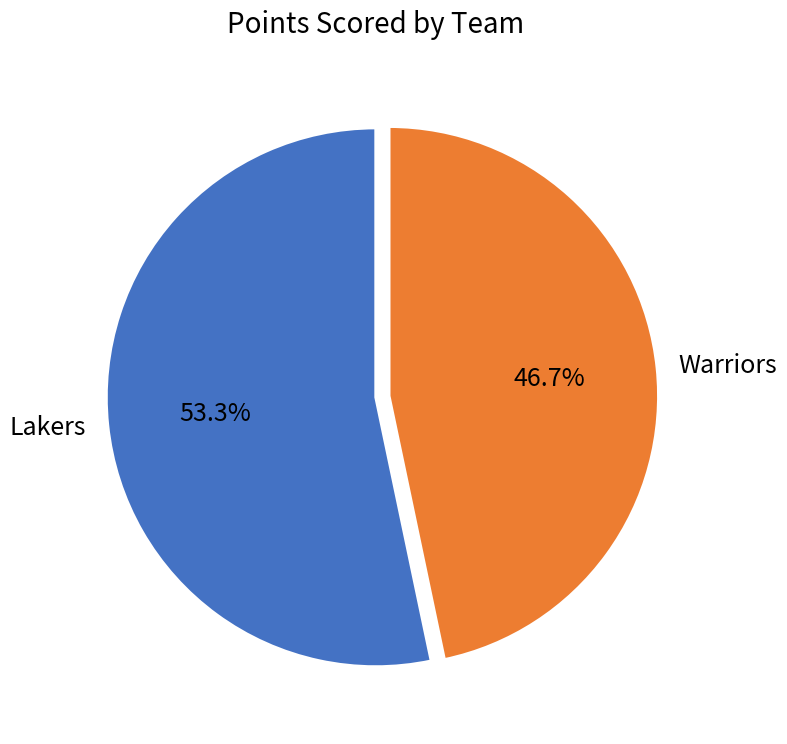

Is there any slice that represents more than half of the pie?

Yes